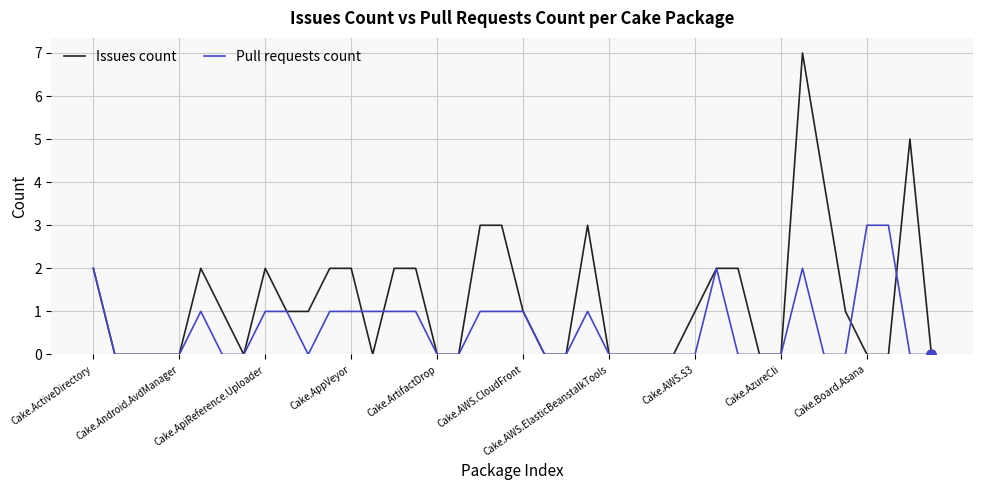

At how many categories does at least one series exceed 6?

1